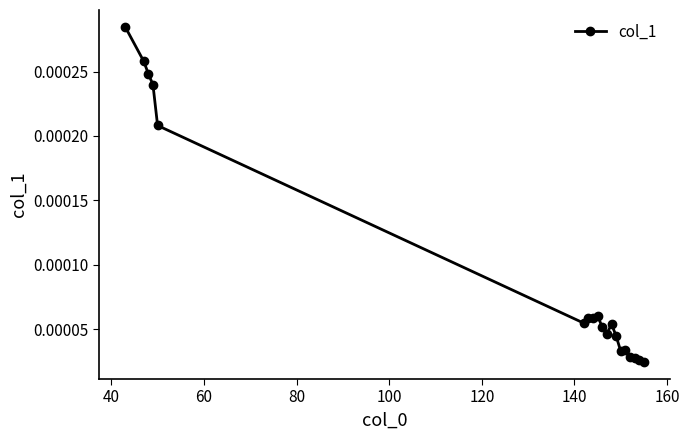

True or false: there are more than 0 points higher than both neighbors.

True